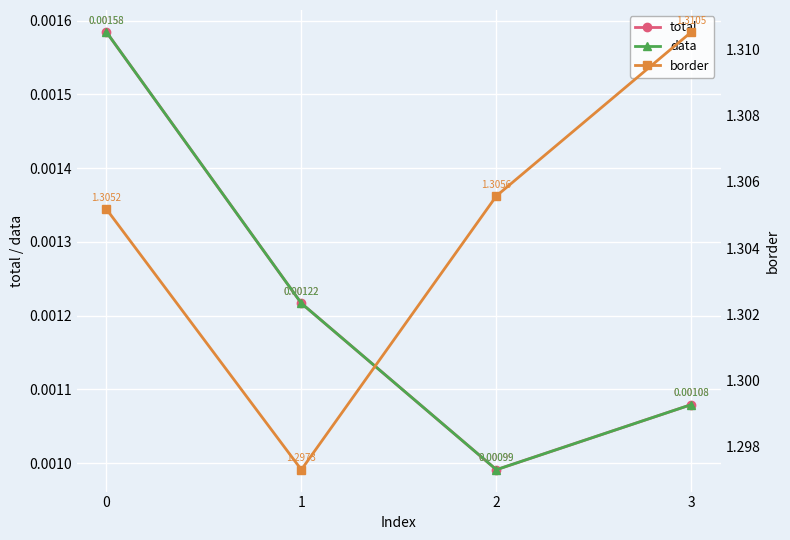

True or false: data and border intersect in this chart.

False